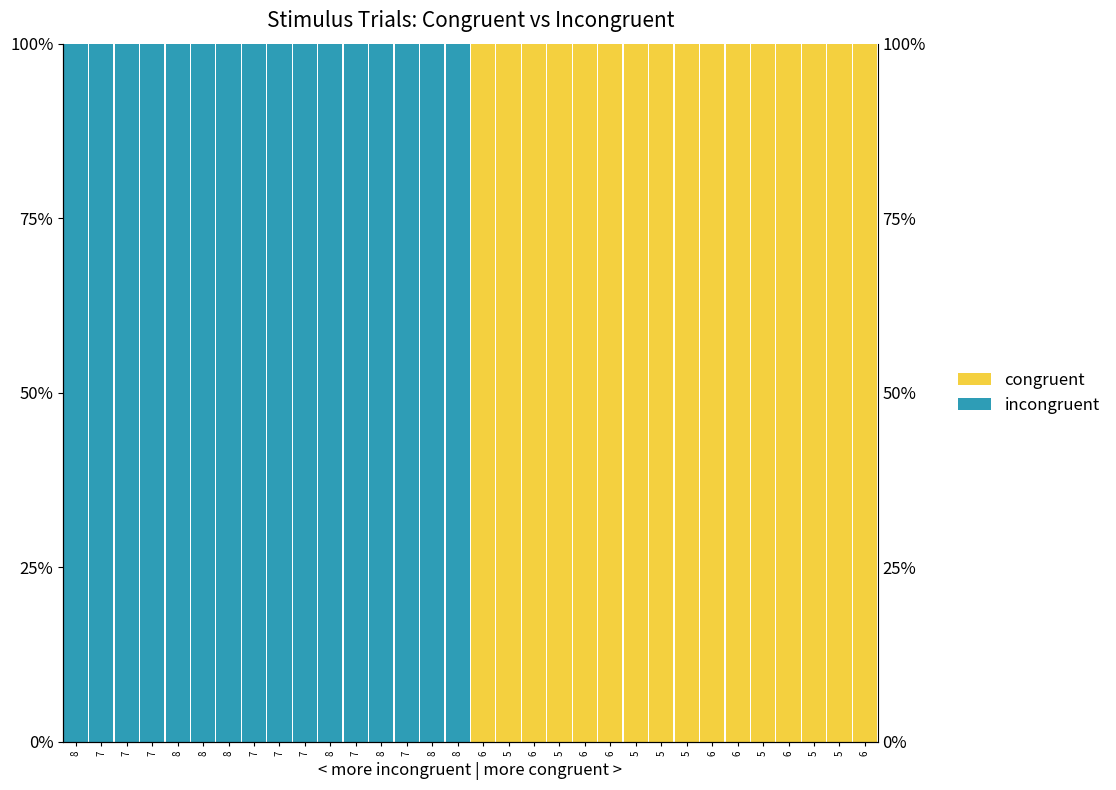

Count the congruent values in the range 0 to 100.

32